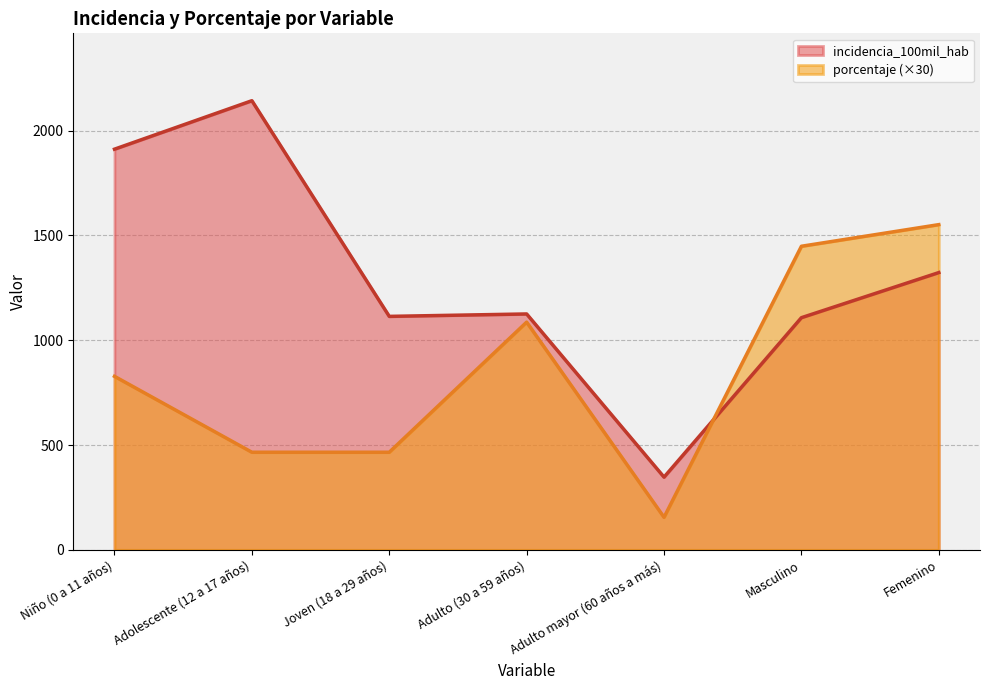

At which label is porcentaje closest to 853?

Niño (0 a 11 años)